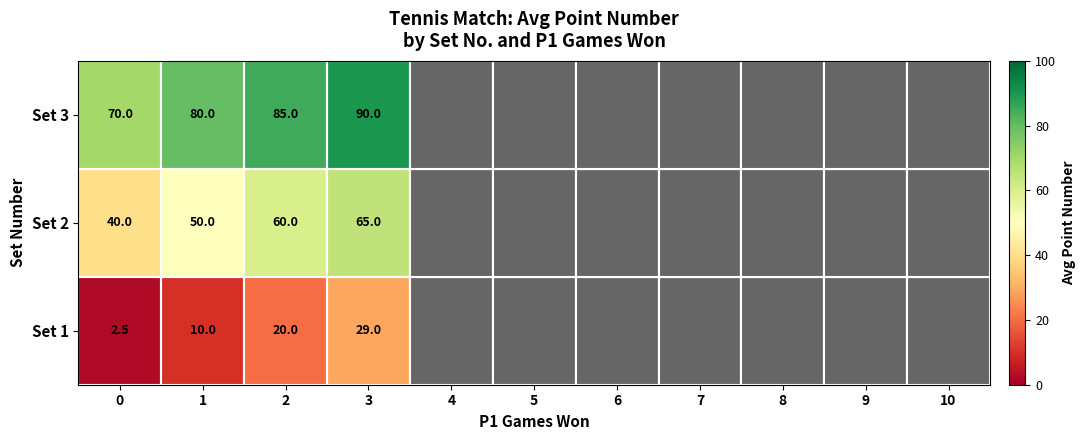

At 1, list the series in order from smallest to largest.

Set 1, Set 2, Set 3